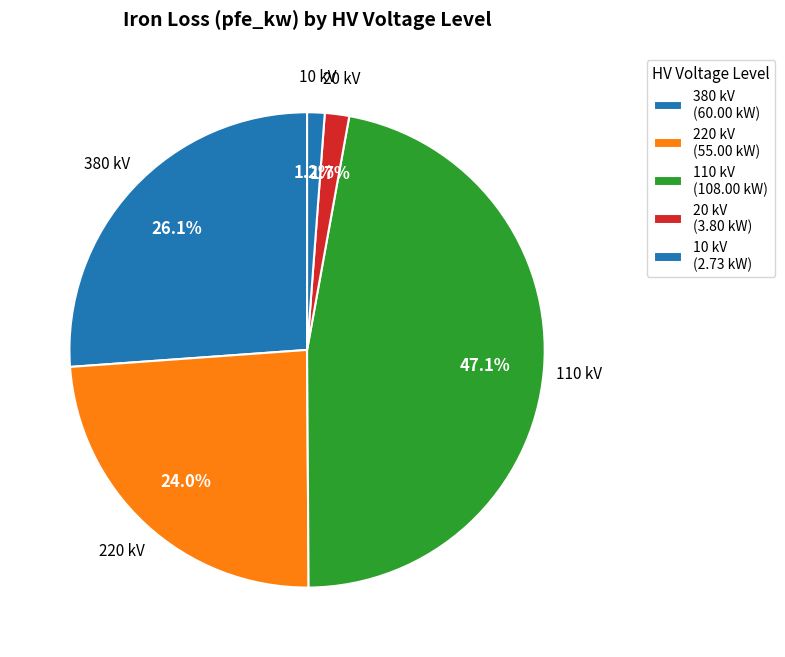

Count the number of slices in the pie.

5